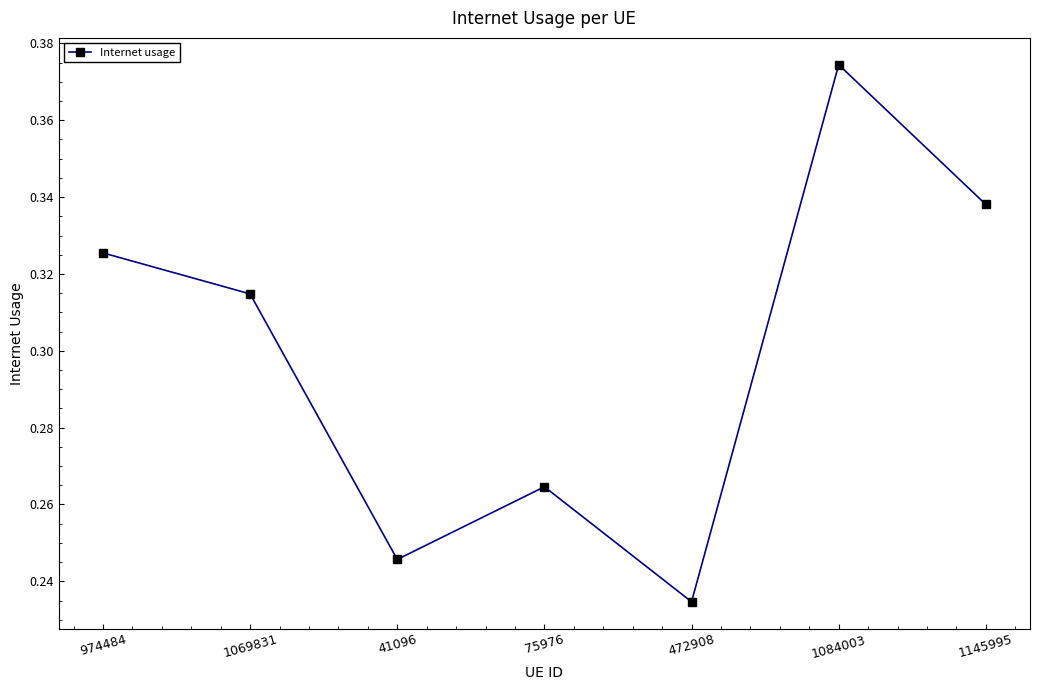

True or false: the data shows 0.1 at 974484.

False